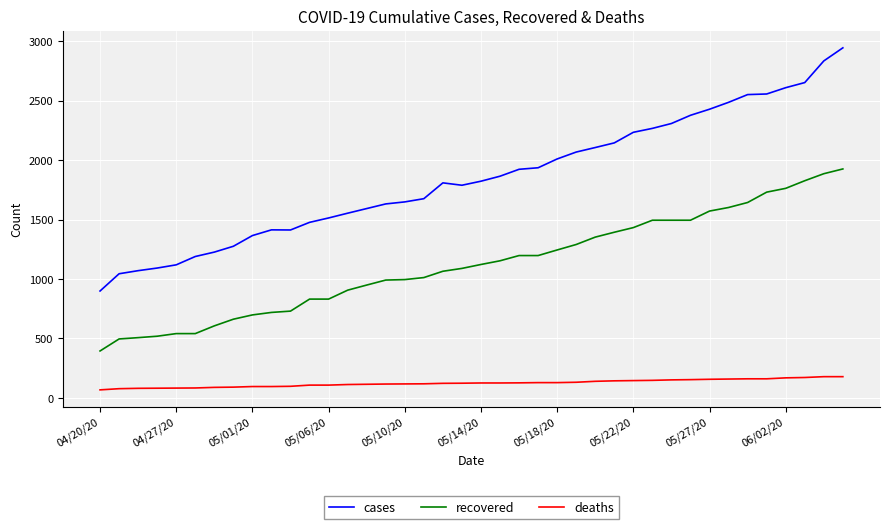

Which series has the largest total across all categories?

cases